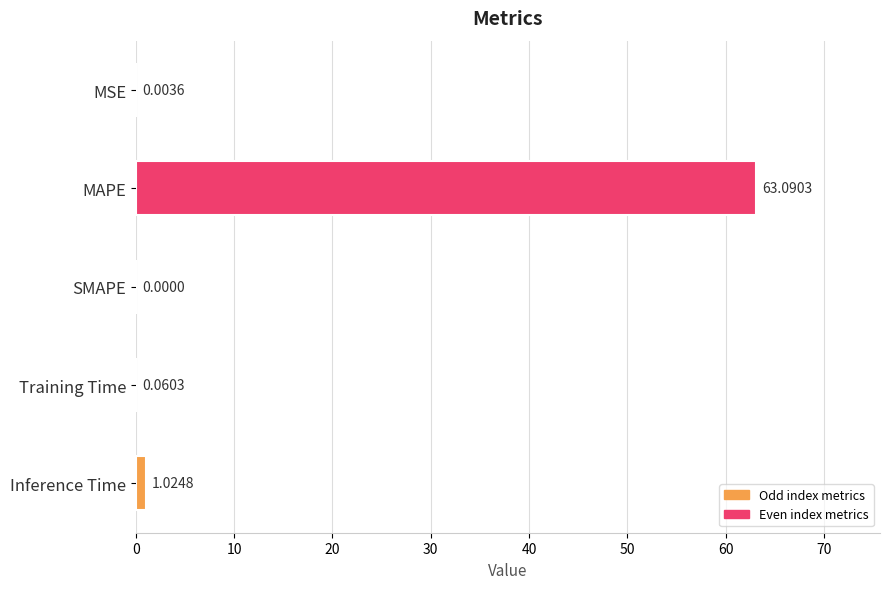

Are the bars horizontal?

Yes